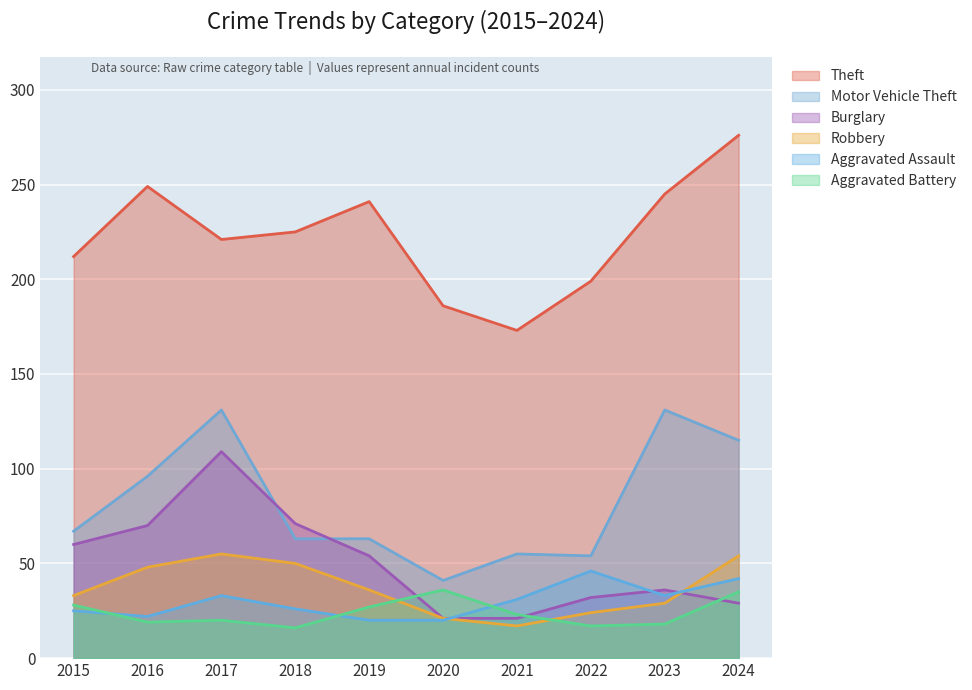

Where is the first local maximum for Aggravated Battery?

2017